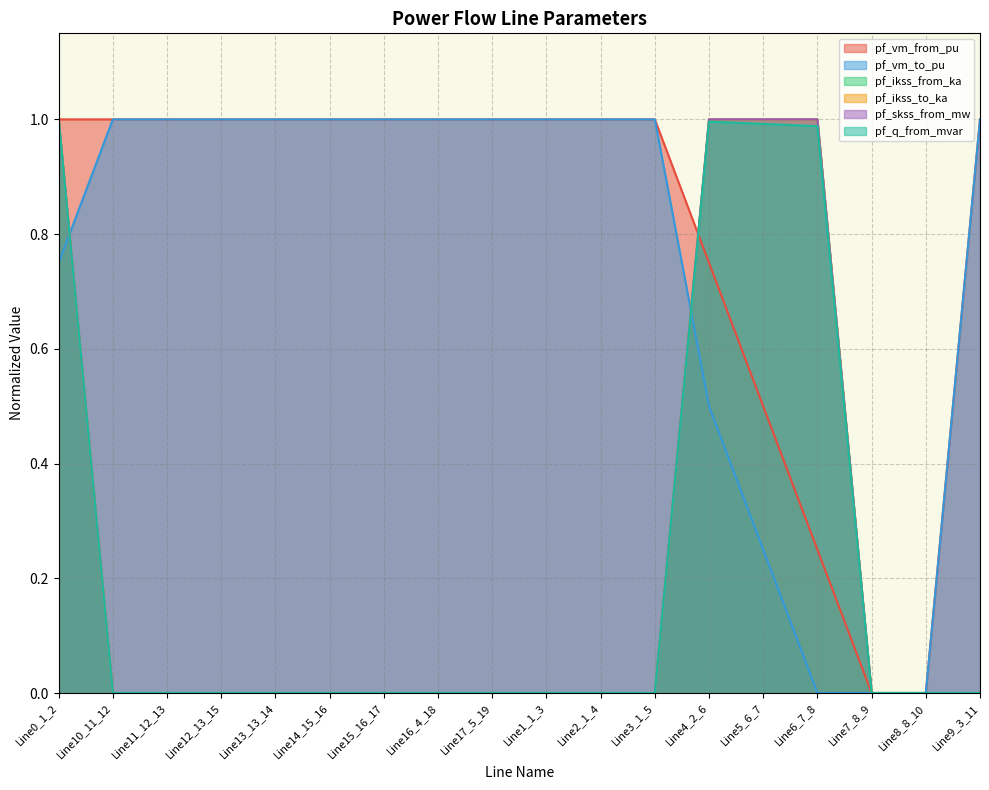

How many distinct data groups are displayed?

6